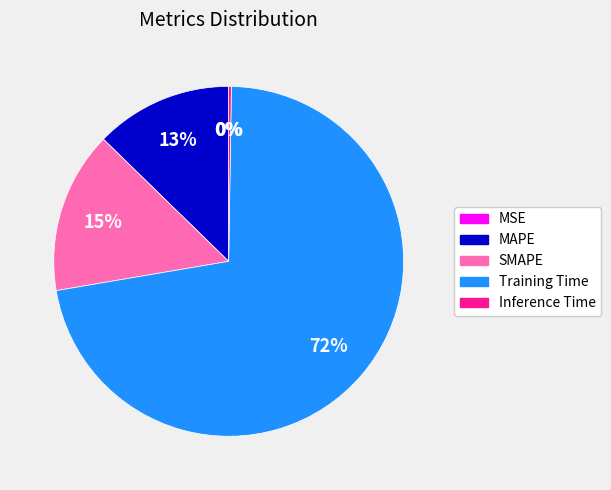

To the nearest percent, what is the difference between the largest and smallest slice percentages?

72%